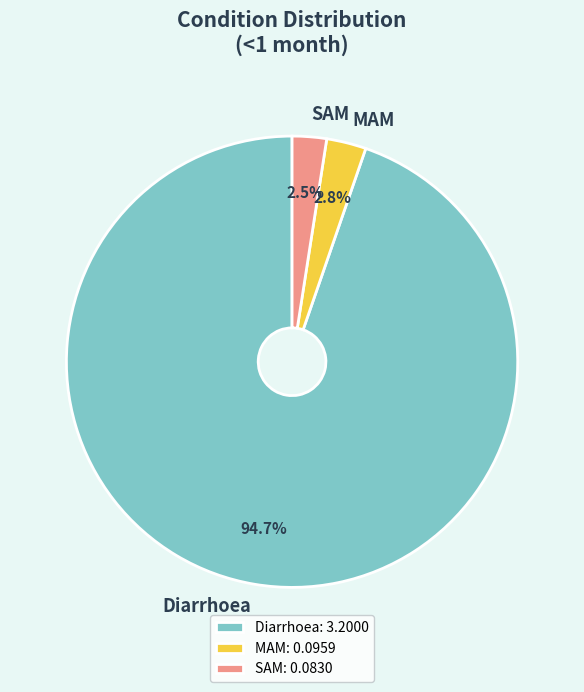

What percentage do Diarrhoea and SAM together represent?

97.2%